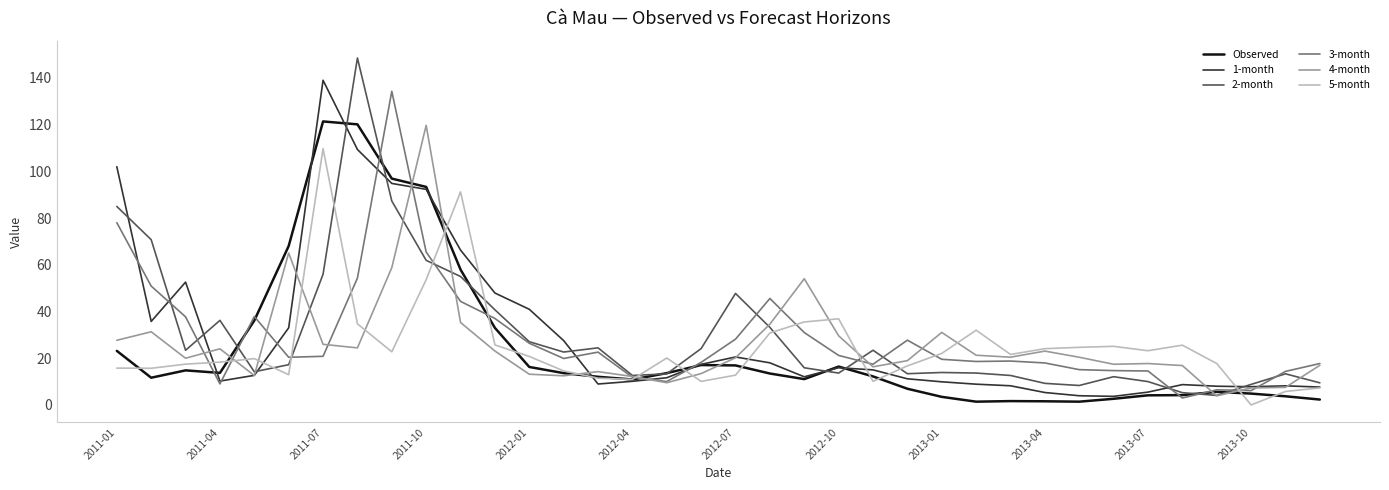

Which series has the largest range (max minus min)?

2-month